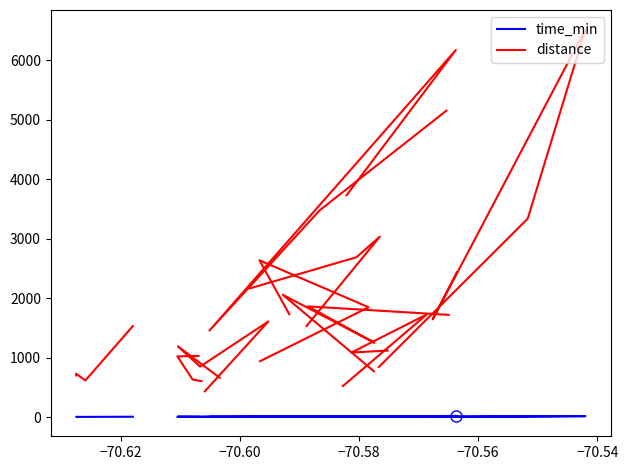

List the series in order of their overall mean, highest first.

distance, time_min